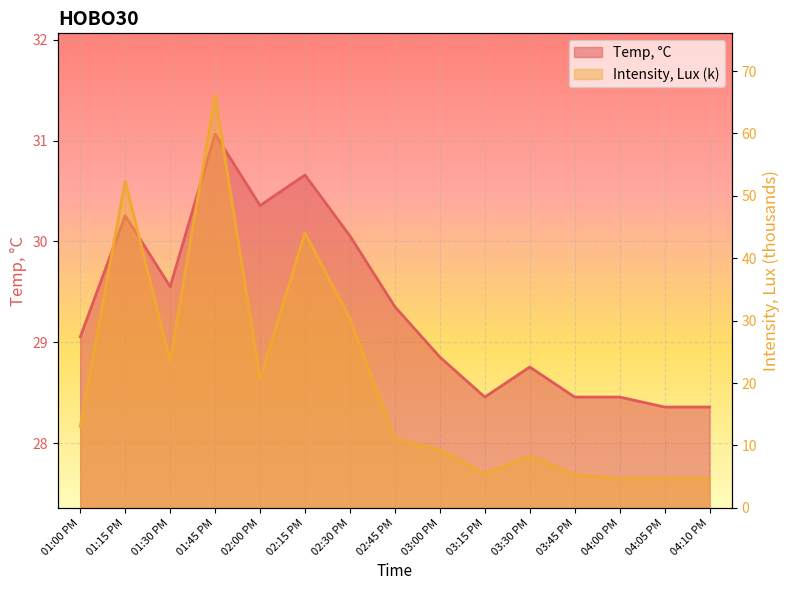

Where is Temp, °C nearest to the value 29?

01:00 PM